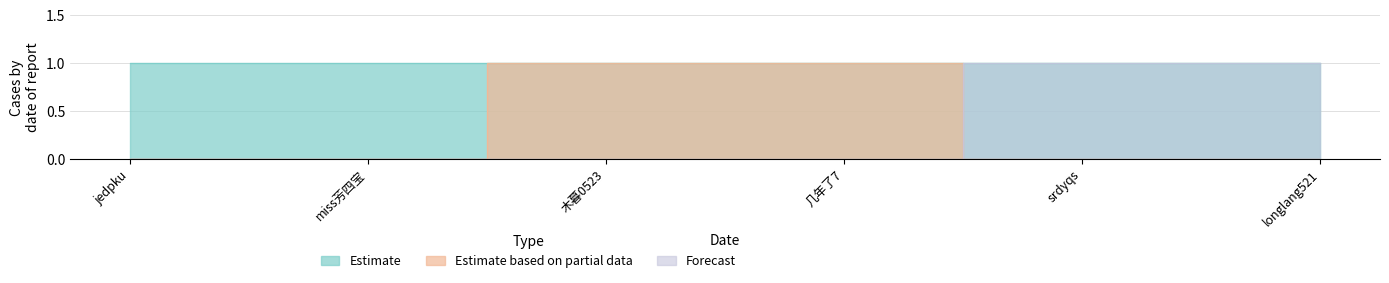

What is the label of the 6th point from the left?

longlang521